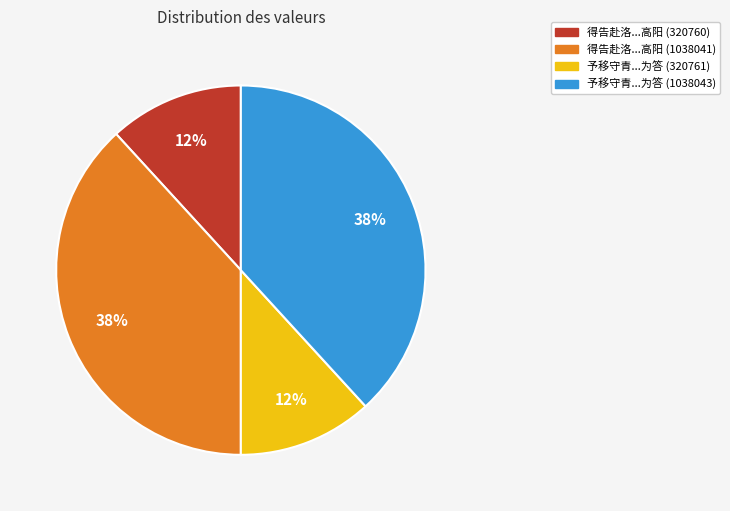

To the nearest percent, what is the difference between the largest and smallest slice percentages?

26%